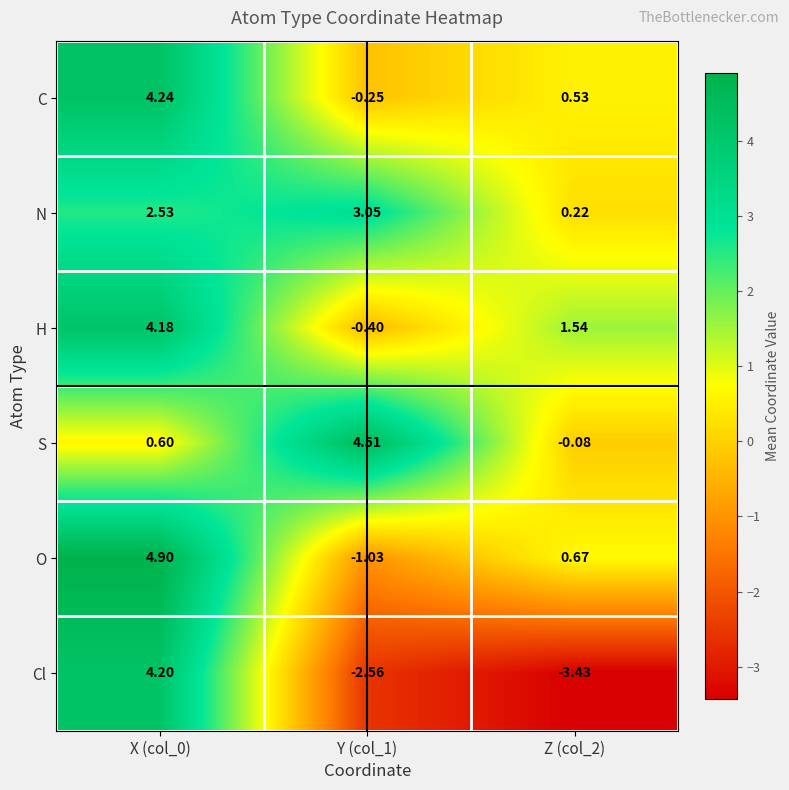

At which category does the chart reach its minimum across all series?

Z (col_2)